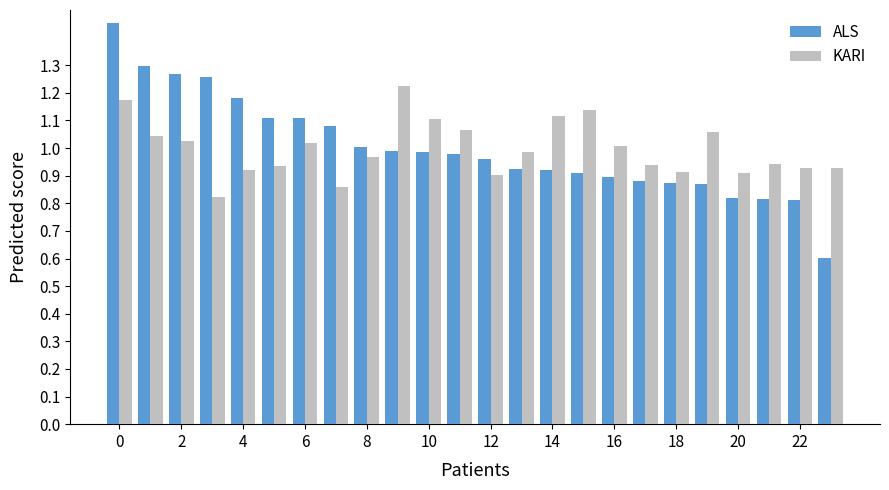

What is the difference between the maximum and minimum values in the KARI series?

0.4